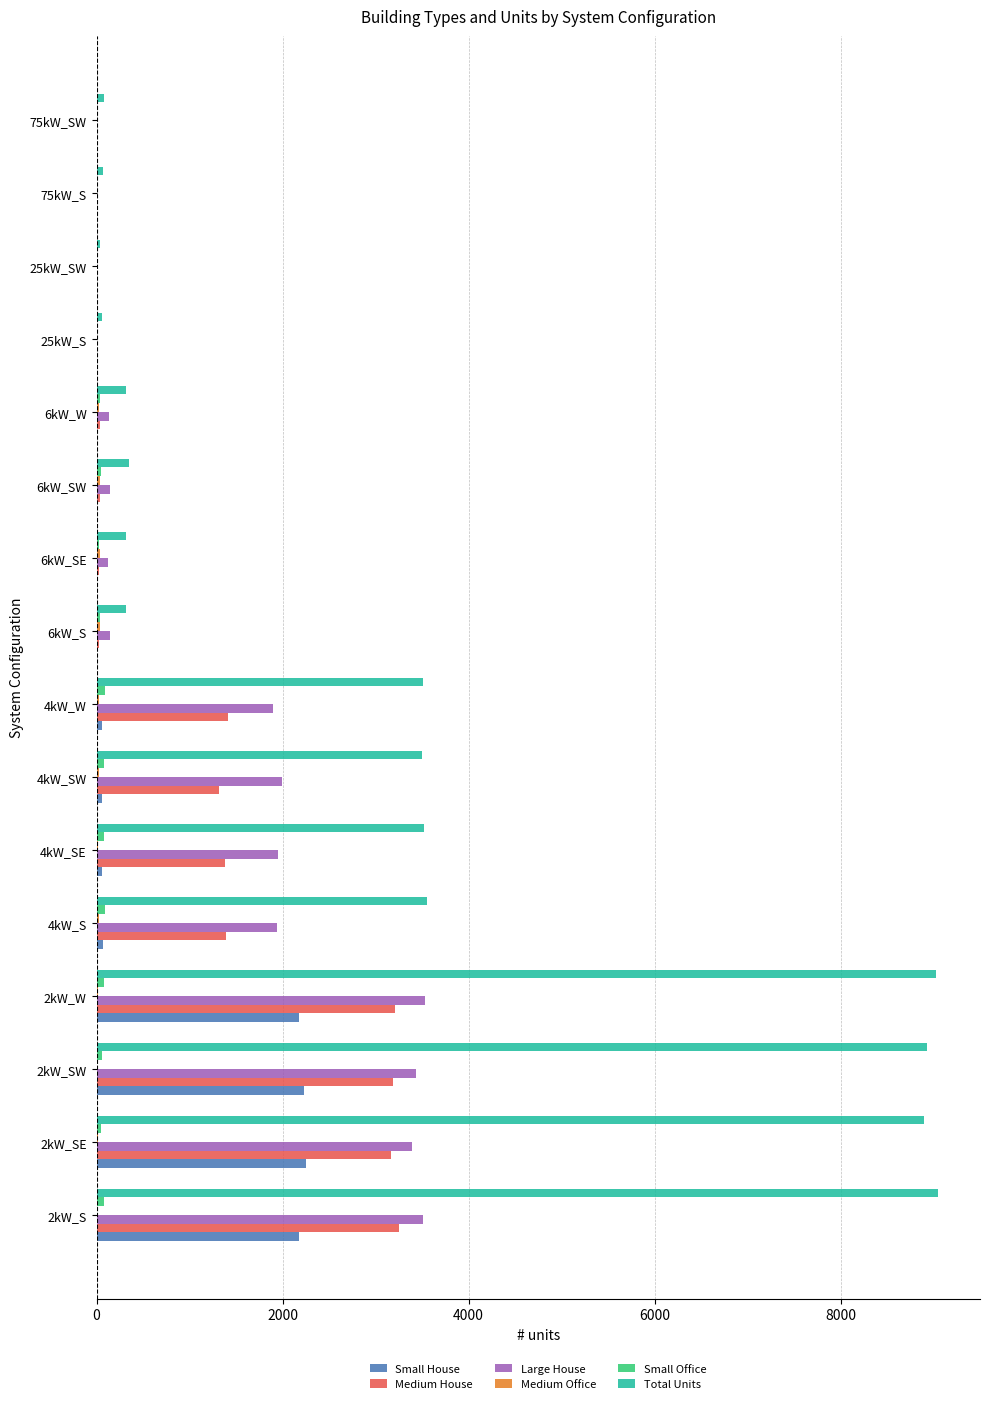

What is the greatest value displayed?

9047